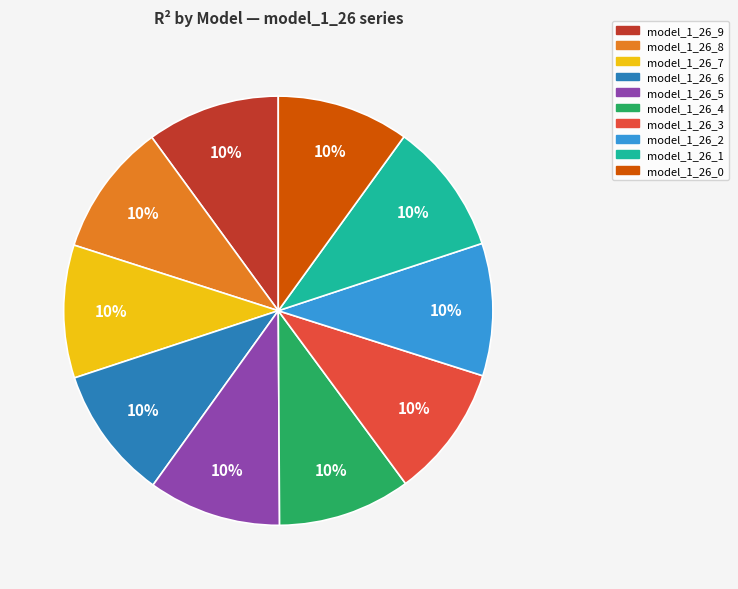

True or false: model_1_26_9 accounts for 1% of the total.

False